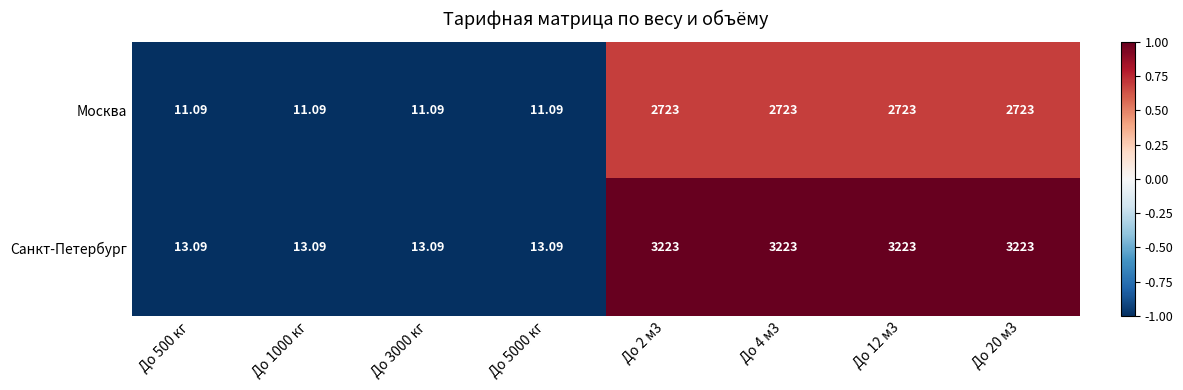

Which series has the largest total across all categories?

Санкт-Петербург